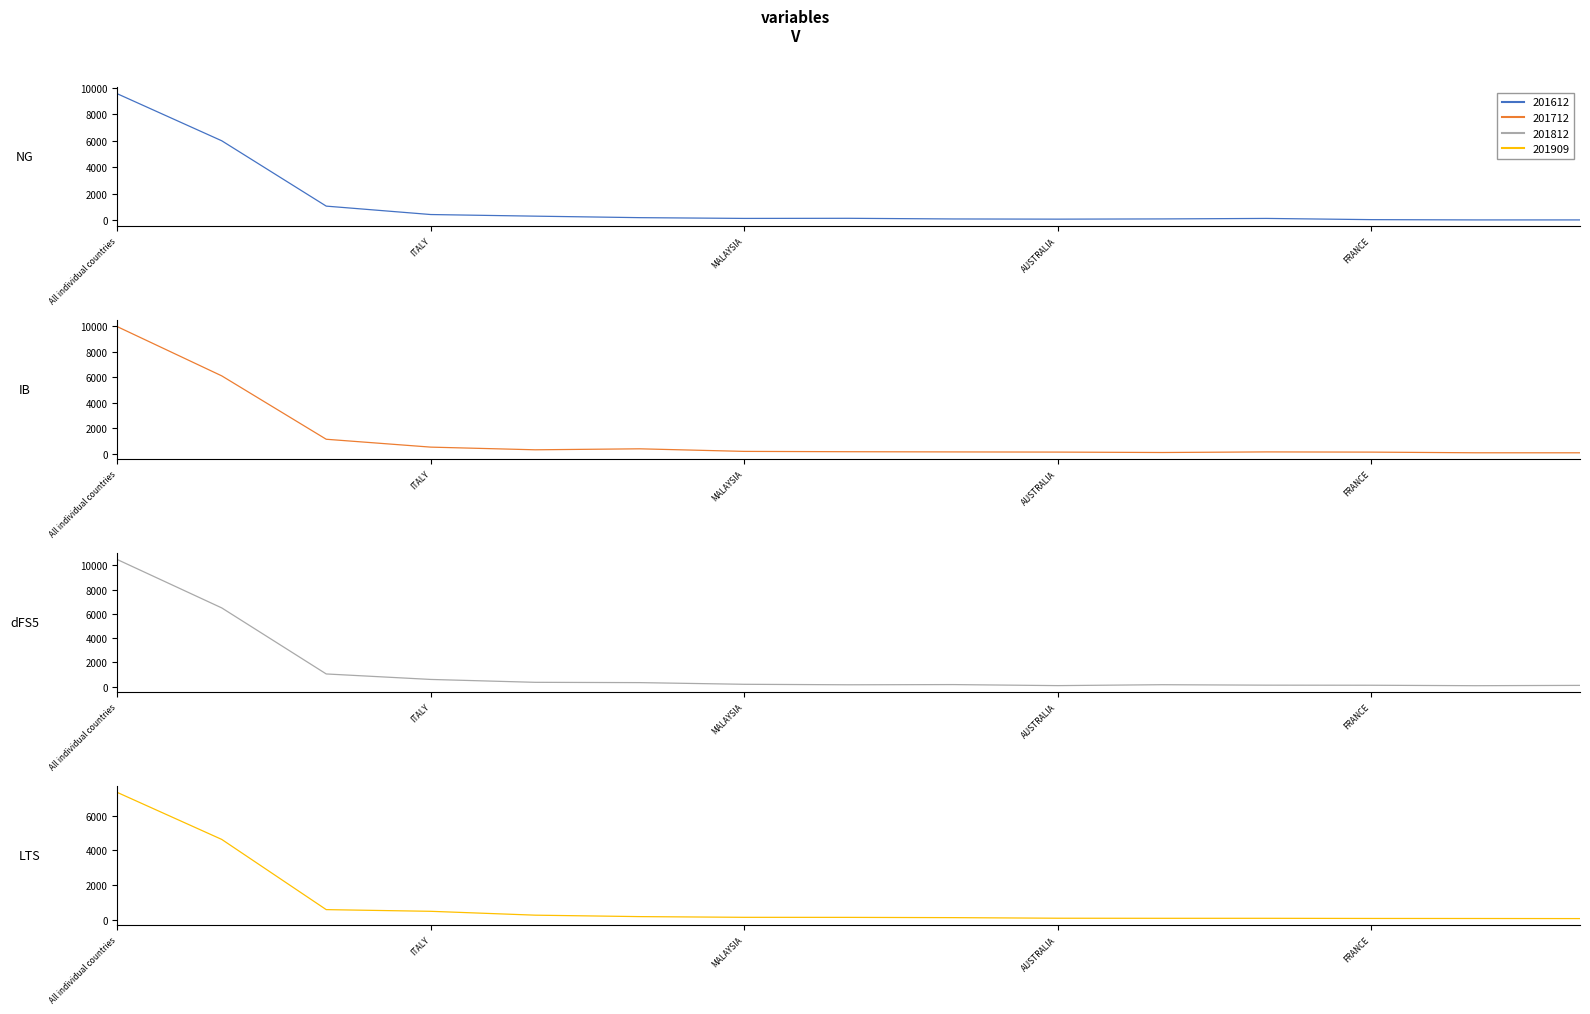

At THAILAND, list the series in order from smallest to largest.

201909, 201812, 201712, 201612